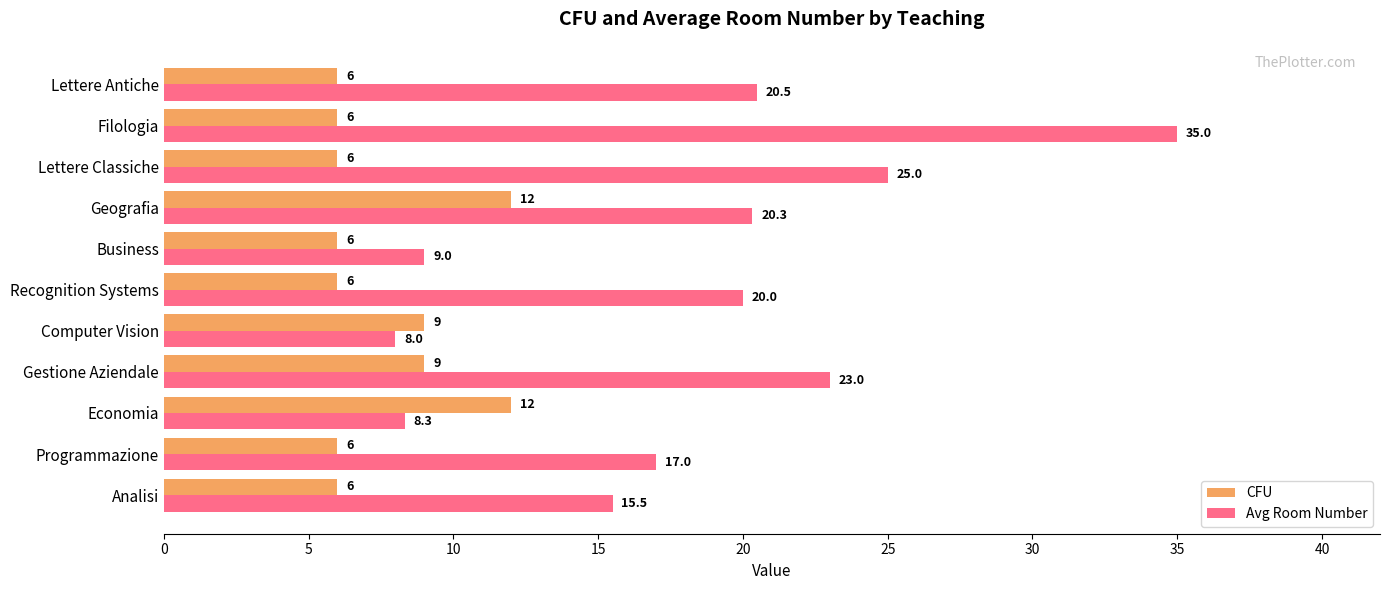

What is the difference between the second highest and minimum values in the CFU series?

6.0